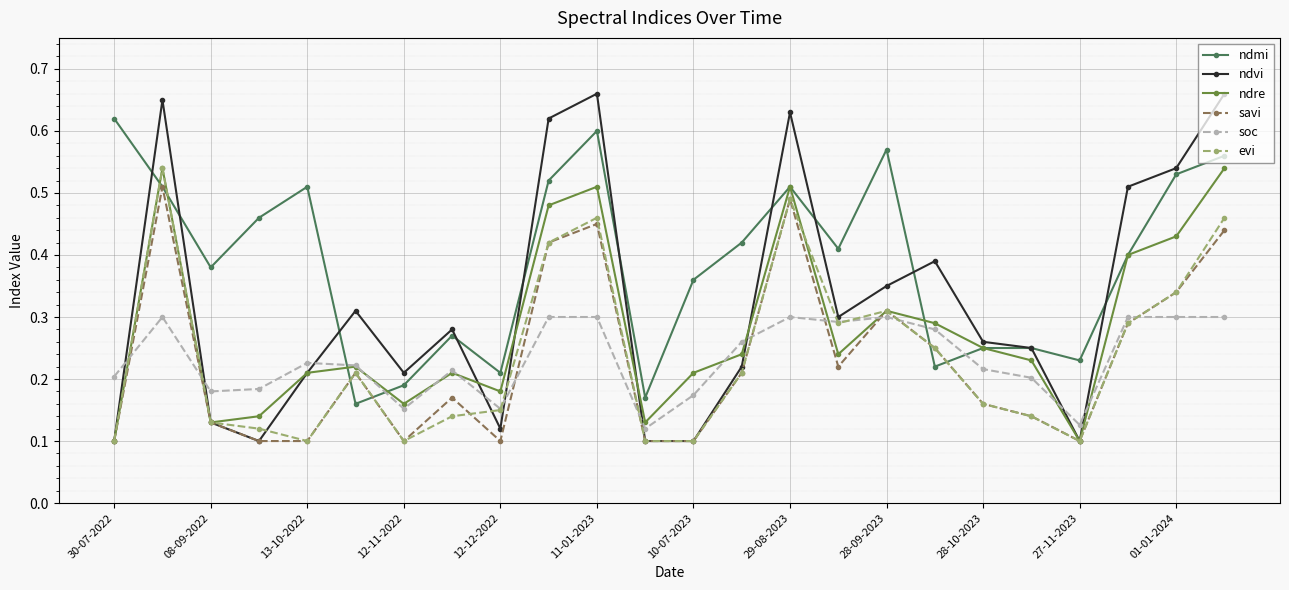

Which series has the widest spread of values?

ndvi